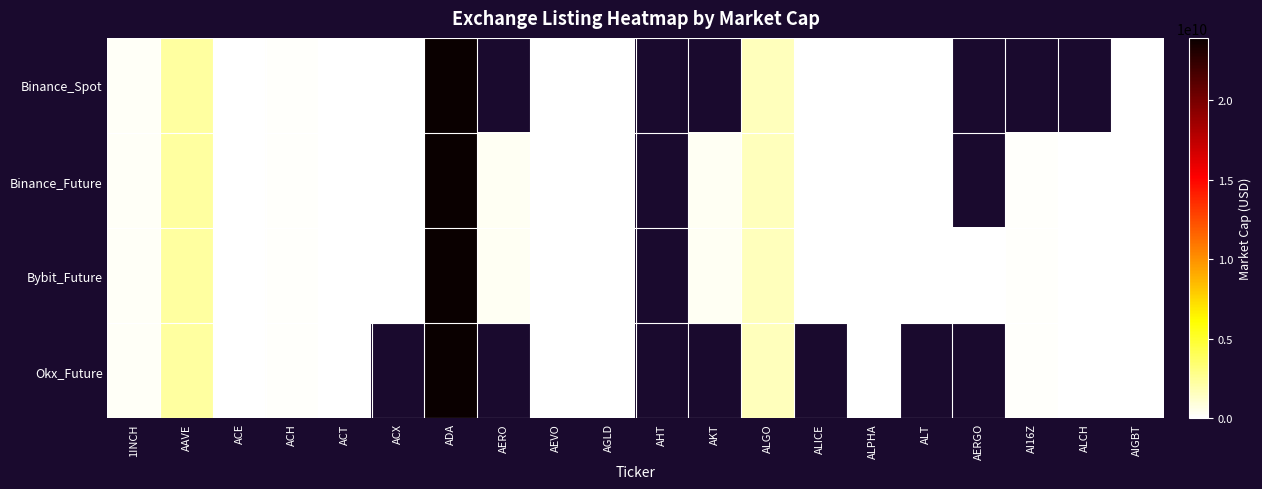

Which series has the largest range (max minus min)?

Binance_Spot